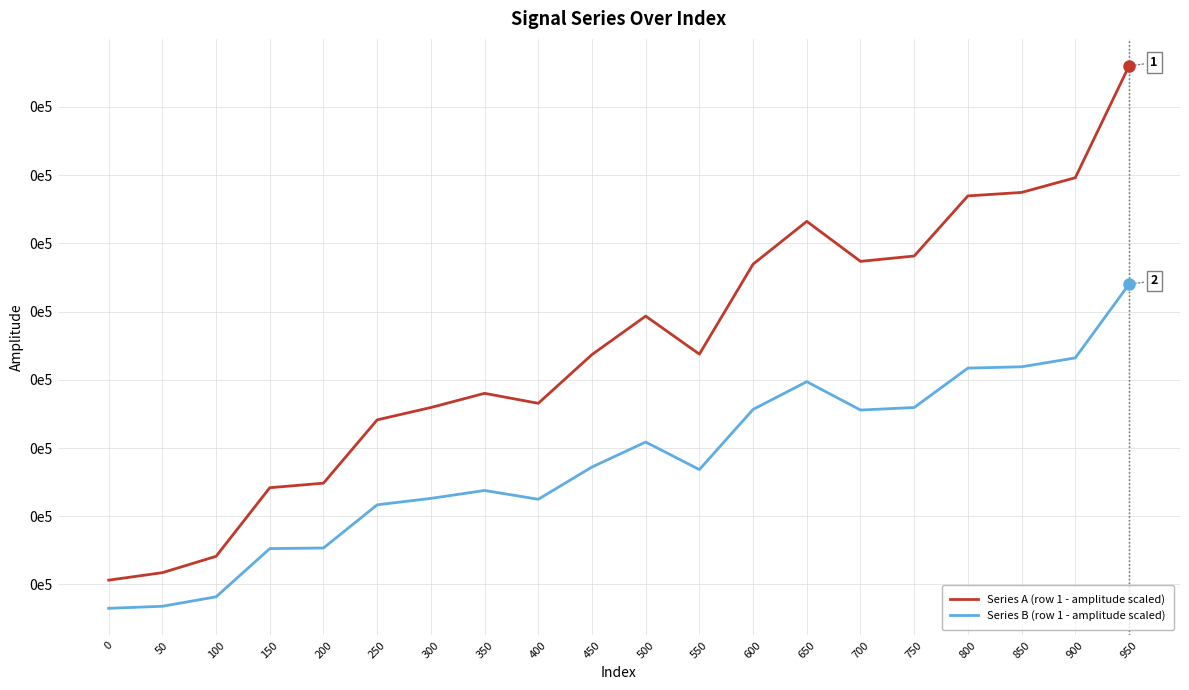

List the labels in order of Series A (row 1 - amplitude scaled) value, smallest first.

0, 50, 100, 150, 200, 250, 300, 400, 350, 450, 550, 500, 600, 700, 750, 650, 800, 850, 900, 950